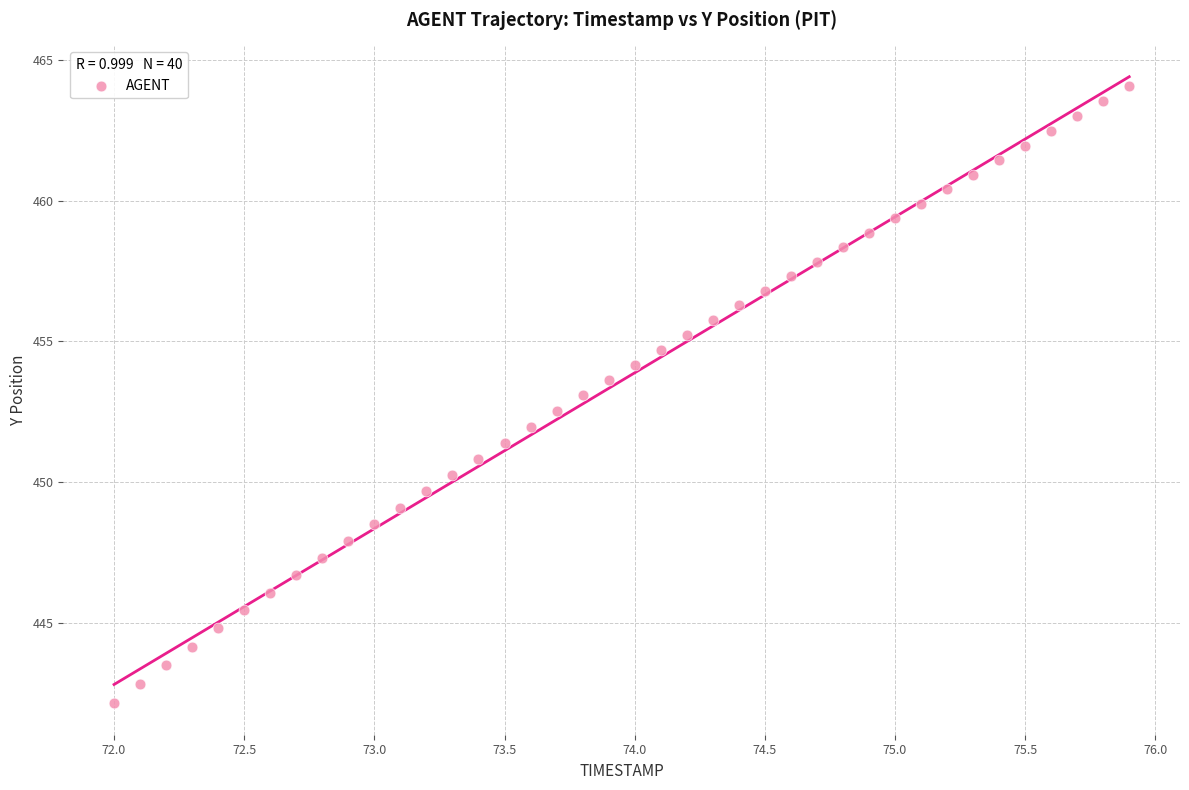

What is the range of Y values (max minus min)?

22.0